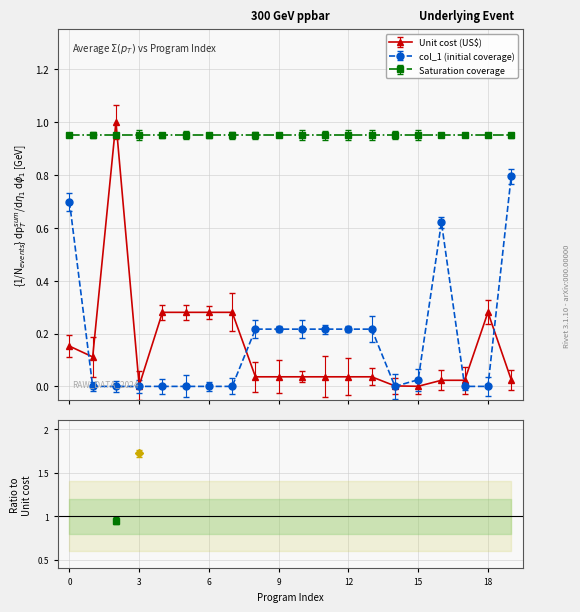

True or false: col_1 (initial coverage) and Unit cost (US$) cross at least once.

True